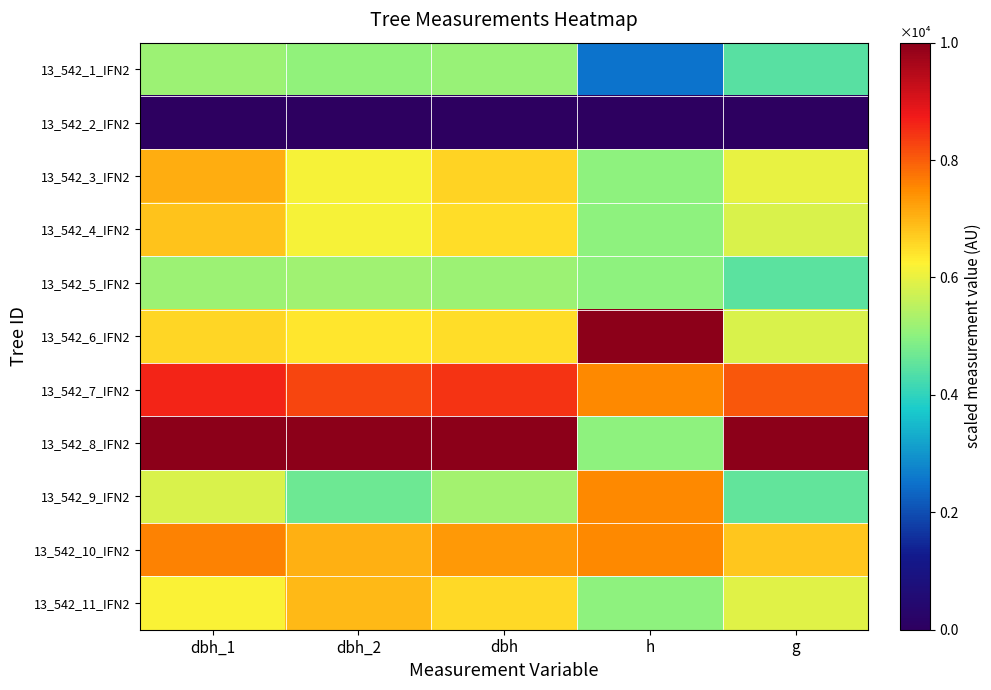

What is the greatest value displayed?

10000.0